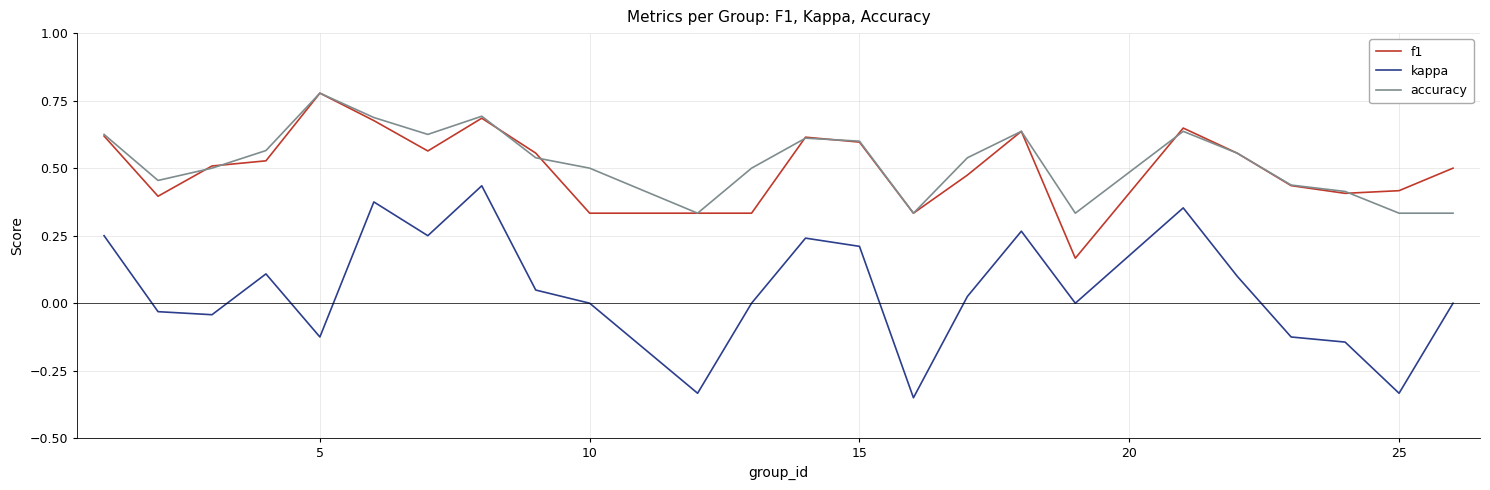

Which series has the widest spread of values?

kappa